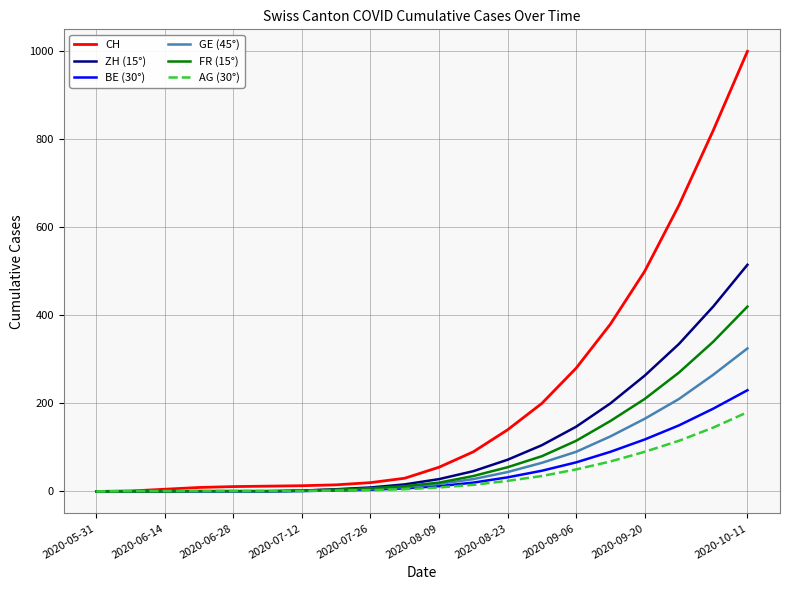

List the series in order of their peak value, lowest first.

AG (30°), BE (30°), GE (45°), FR (15°), ZH (15°), CH